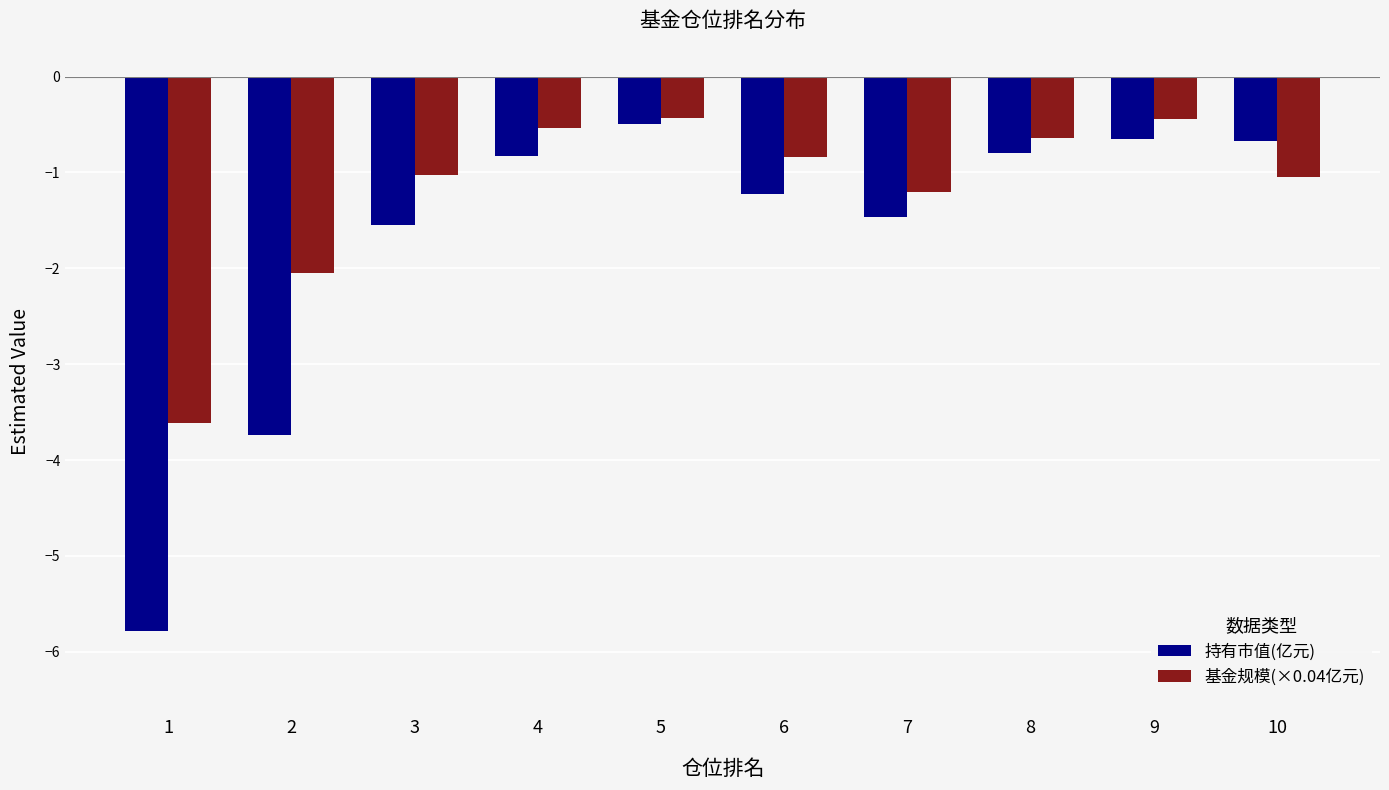

What is the approximate value of 基金规模(×0.04亿元) at 1?

-3.6